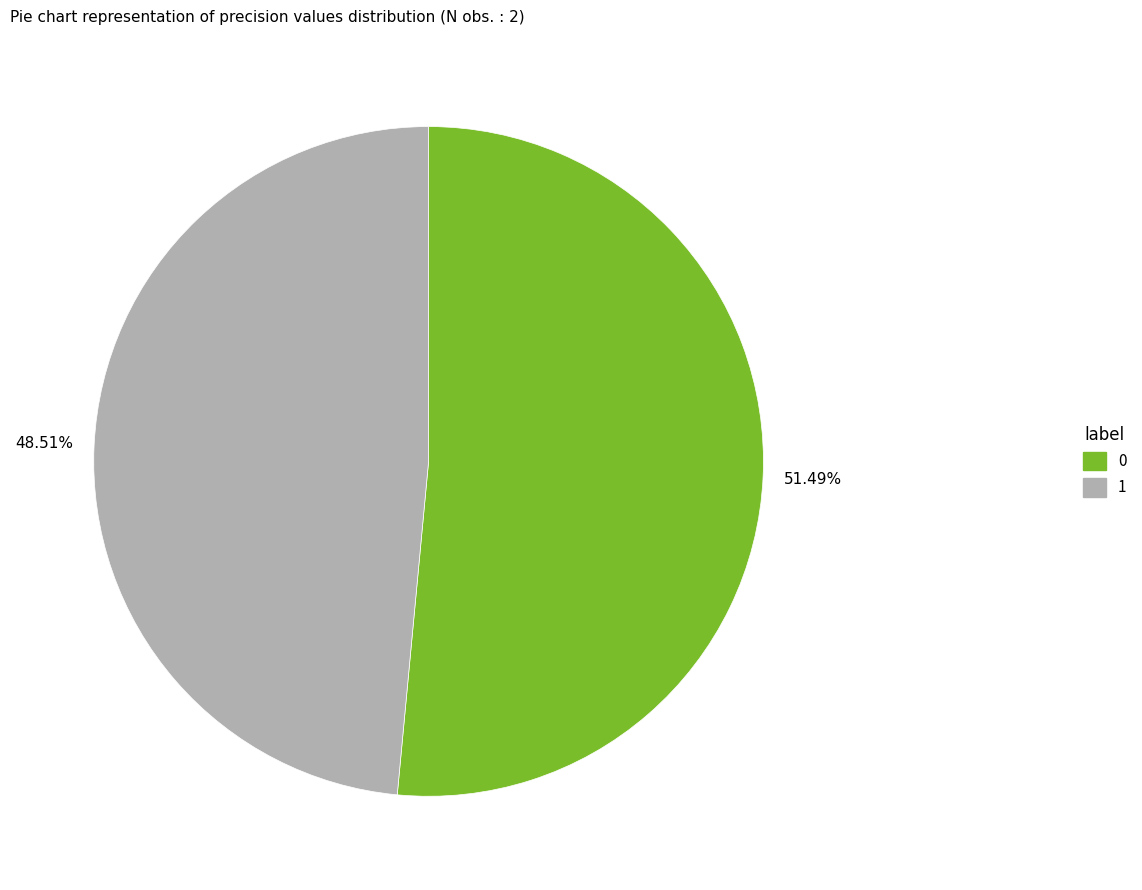

Count the number of slices in the pie.

2